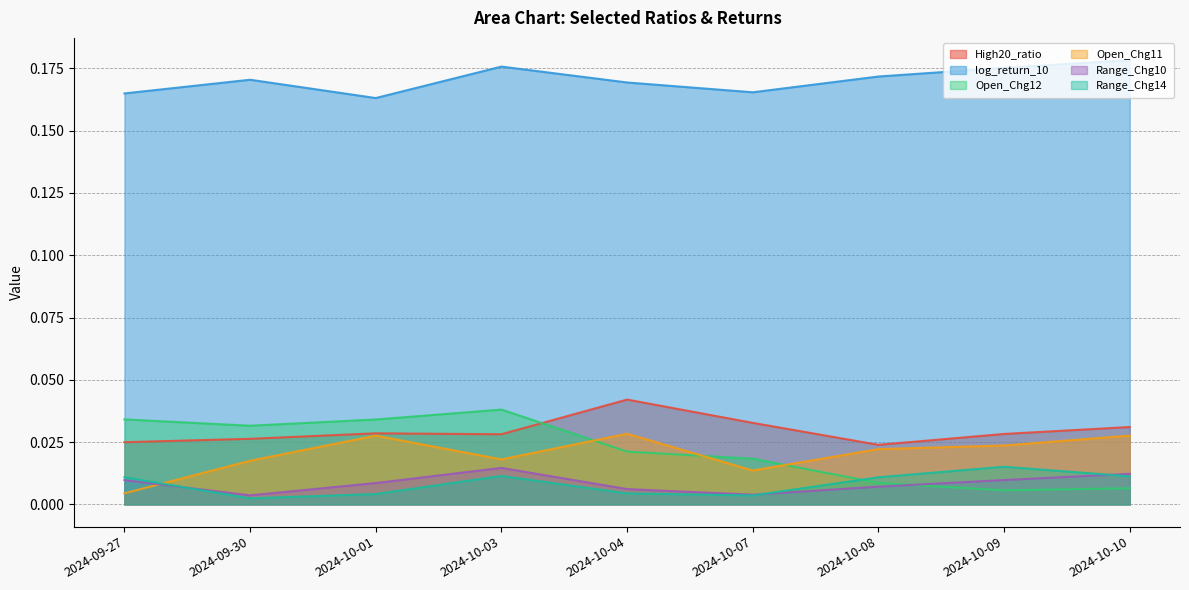

How many lines are shown in the chart?

6